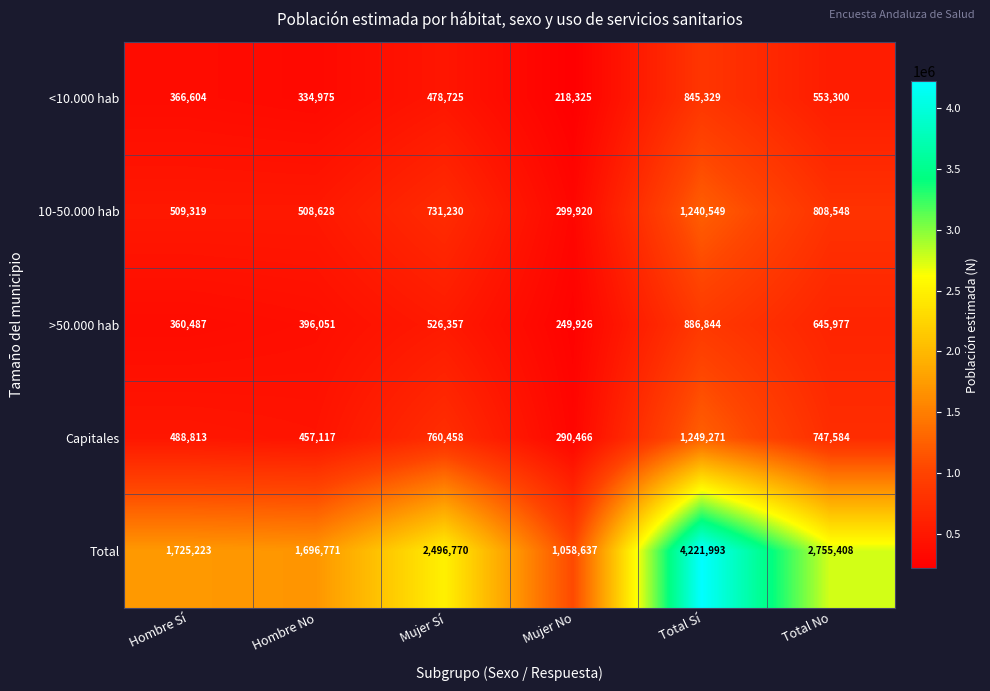

What is the sum of the <10.000 hab values at Total Sí and Mujer No?

1063654